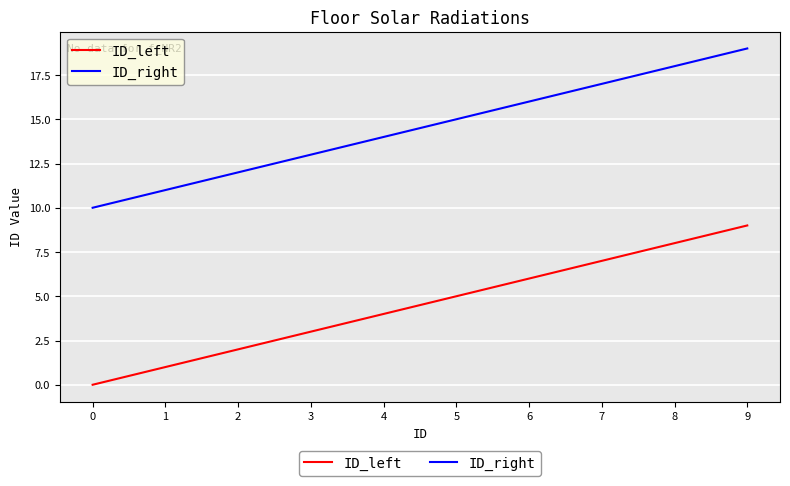

What is the difference between the maximum and minimum values in the ID_right series?

9